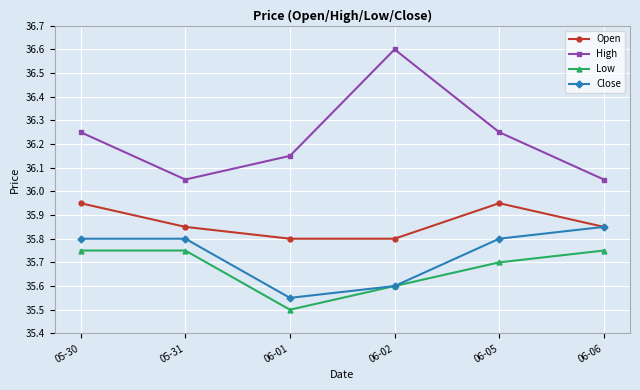

Which category has the lowest value across all series?

06-01